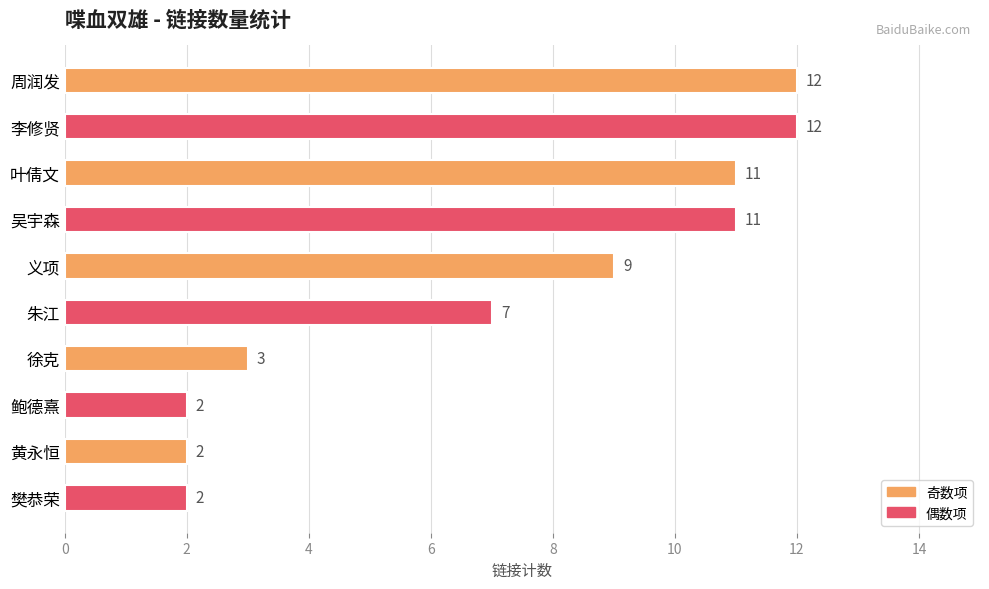

The value at 朱江 is 7. True or false?

True